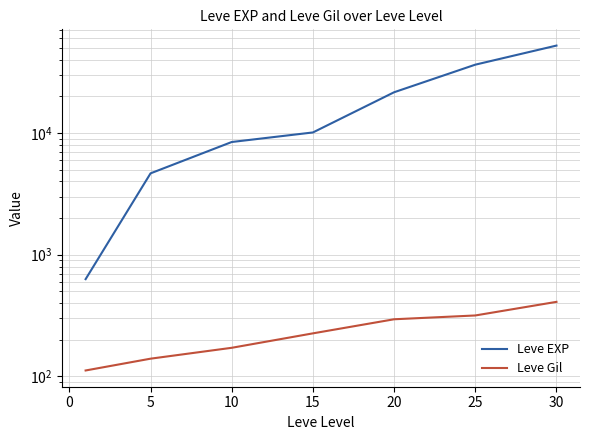

True or false: Leve EXP has more than 0 interior local peaks.

False